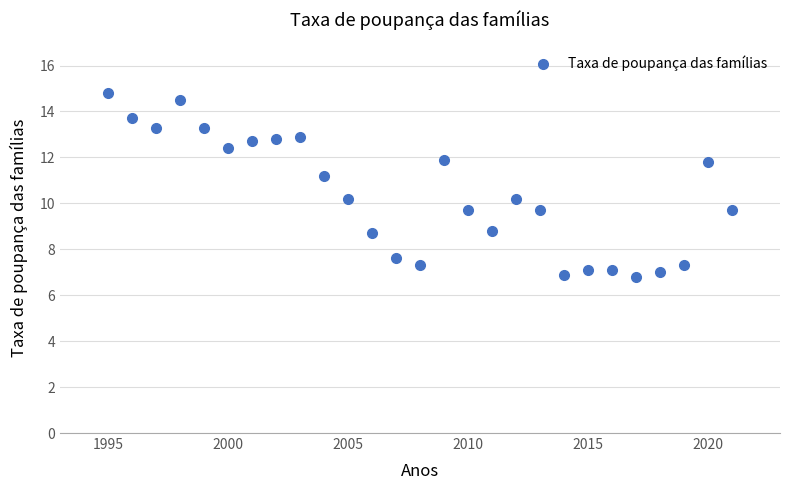

What is the range of X values (max minus min)?

26.0